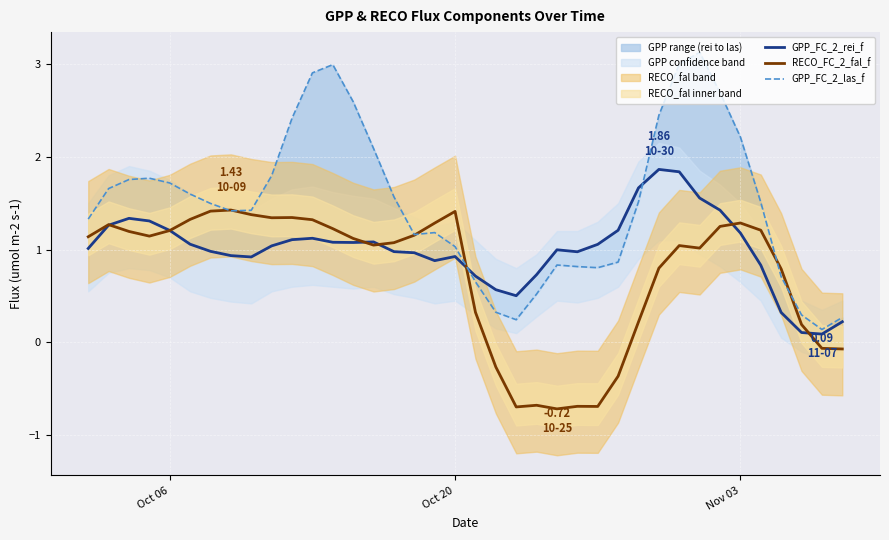

What is the minimum value for RECO_FC_2_fal_f?

-0.7